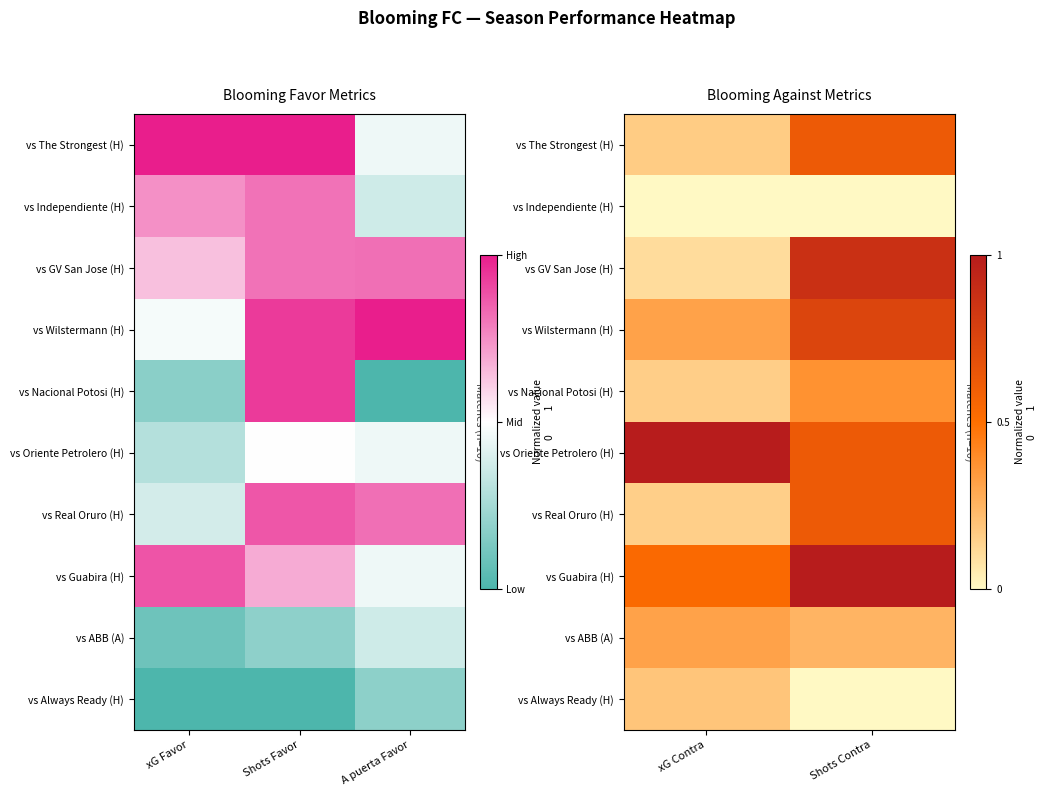

At which category is the sum across all series the highest?

Shots Contra